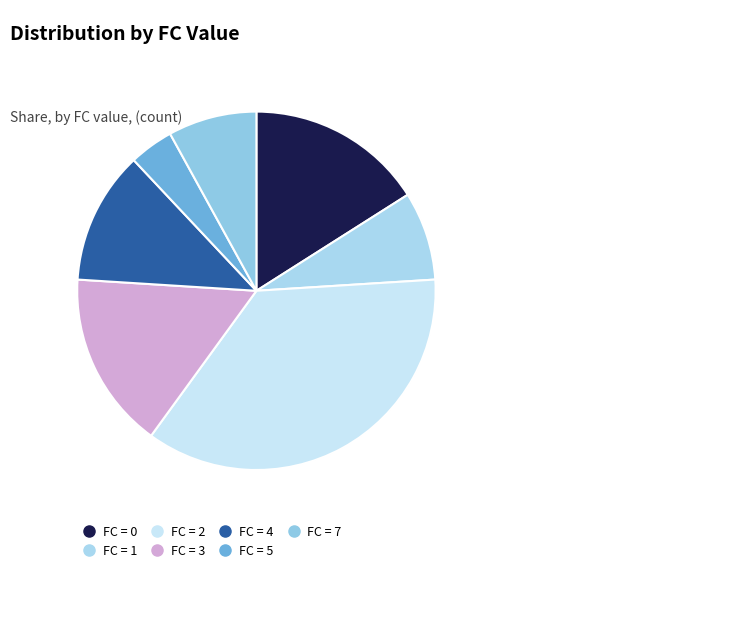

Which category has the biggest portion of the pie?

2